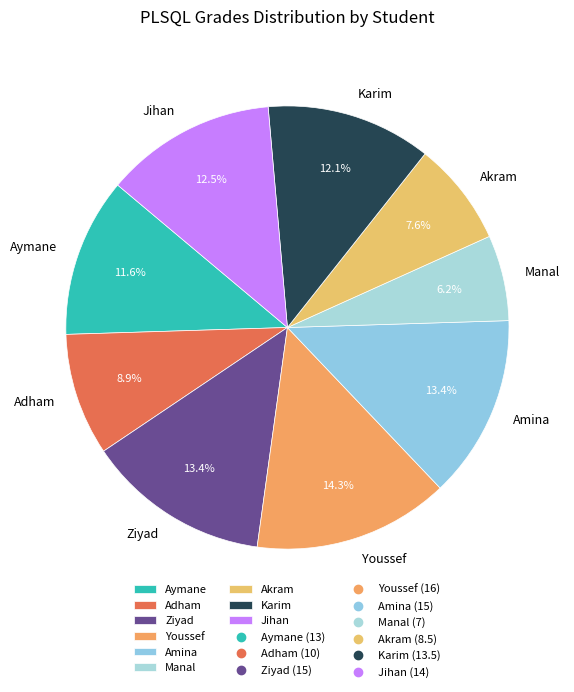

To the nearest percent, what is the average slice percentage?

11%